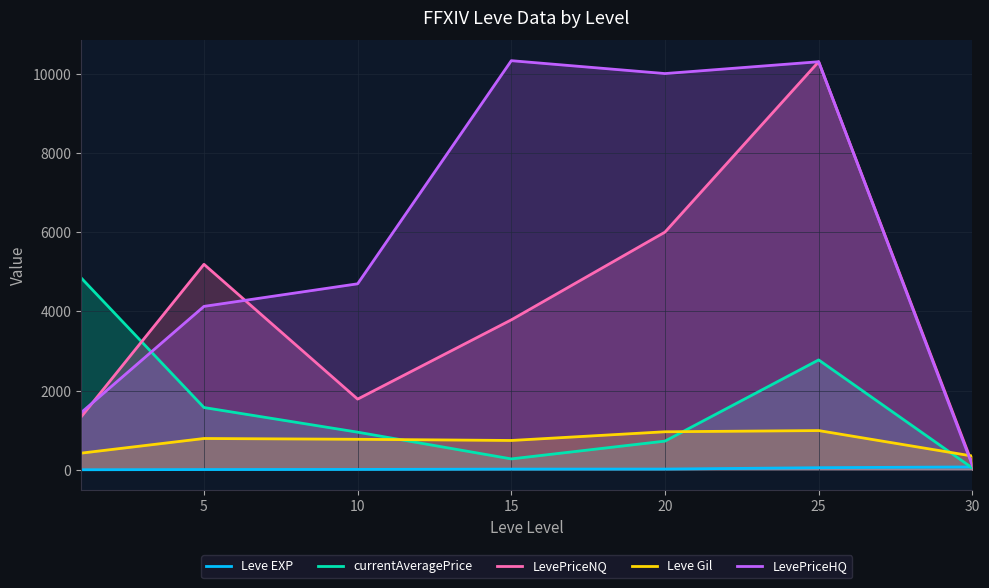

At which category is the sum across all series the highest?

25